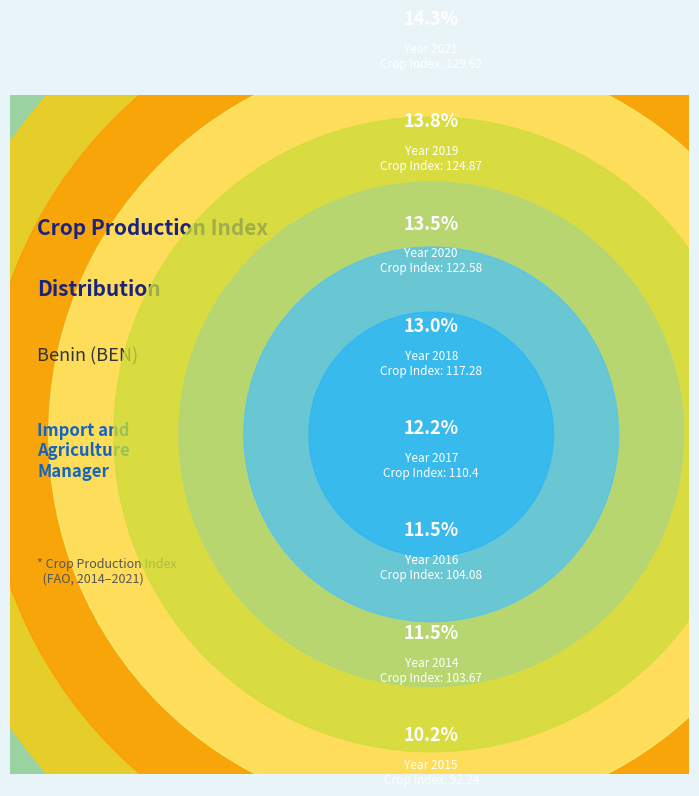

To the nearest percent, what percentage of the pie is 2019?

14%